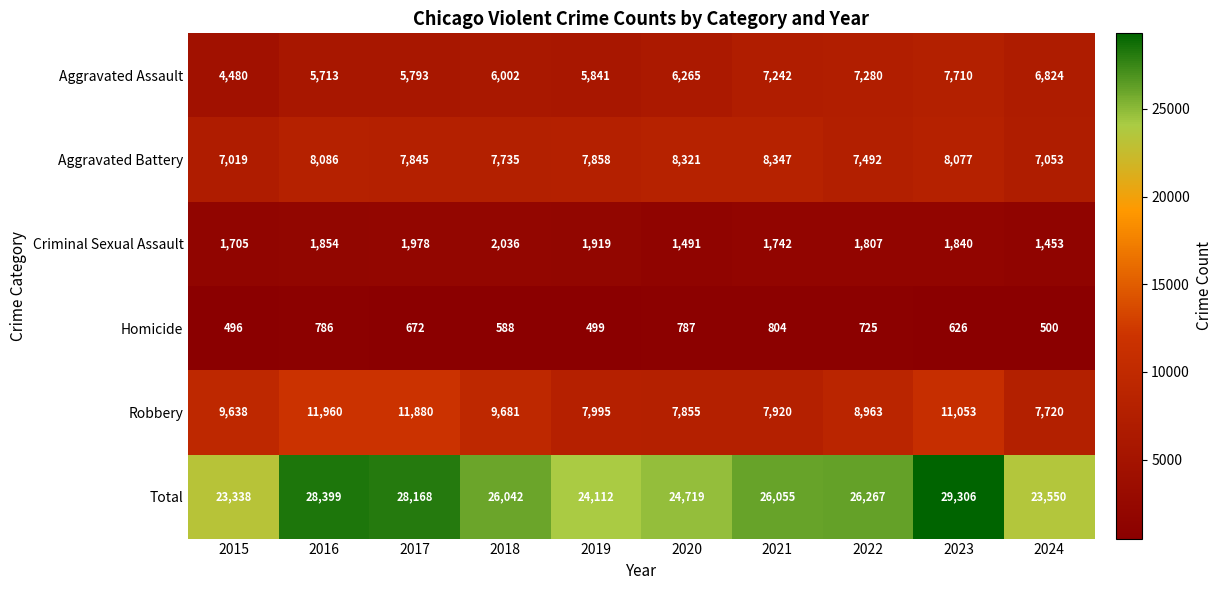

What is the sum of the Homicide values at 2015 and 2023?

1122